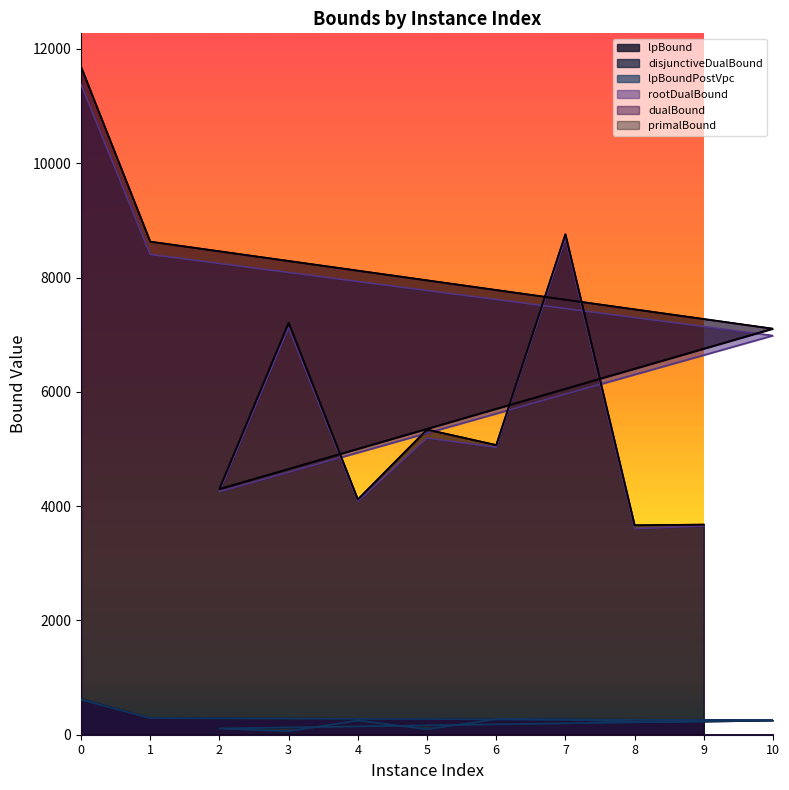

What is the difference between the disjunctiveDualBound values at 2 and 6?

161.6